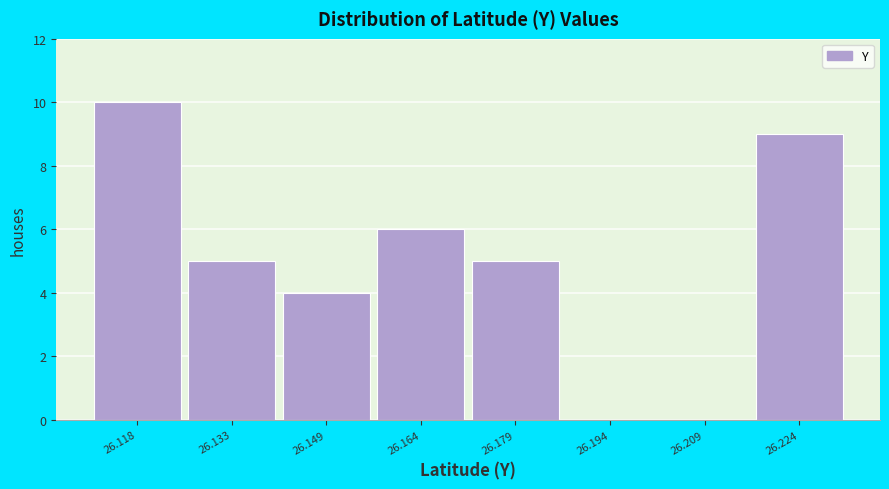

Over which range of the x-axis is the bar tallest?

26.110 to 26.126